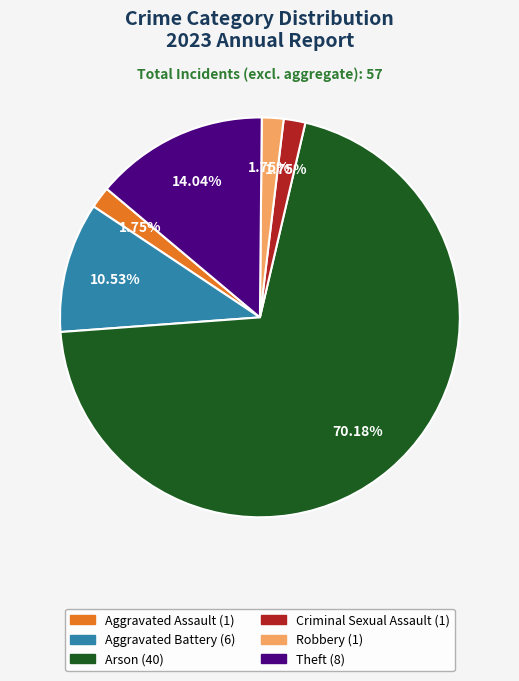

Does any single category account for the majority?

Yes